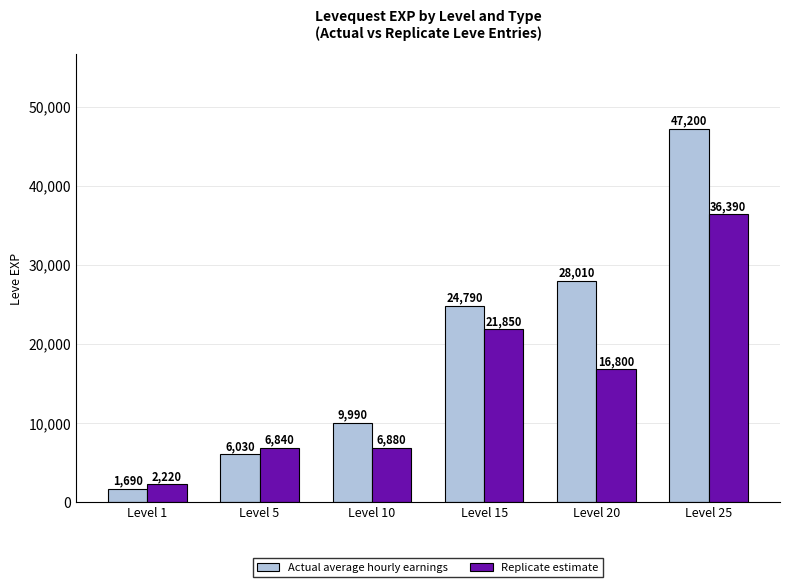

What value does the Actual average hourly earnings series have at Level 15, to the nearest 50?

24800